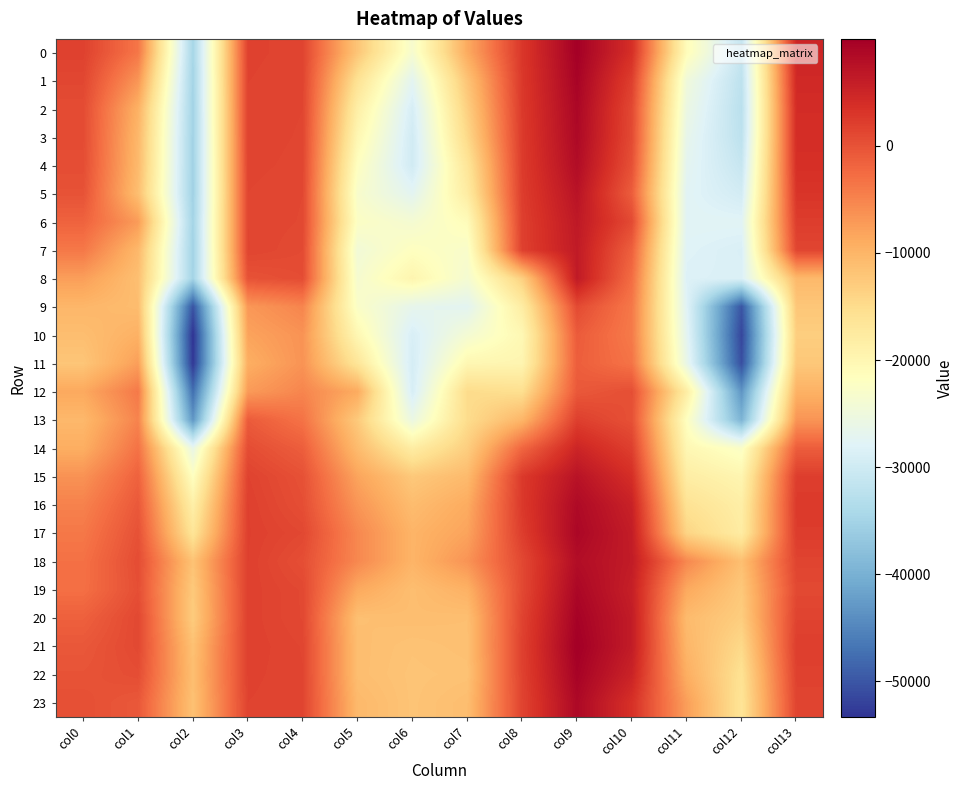

Rank the series at col0 from lowest to highest value.

11, 10, 13, 9, 14, 12, 8, 15, 16, 17, 7, 18, 19, 6, 20, 21, 22, 5, 23, 4, 3, 2, 1, 0